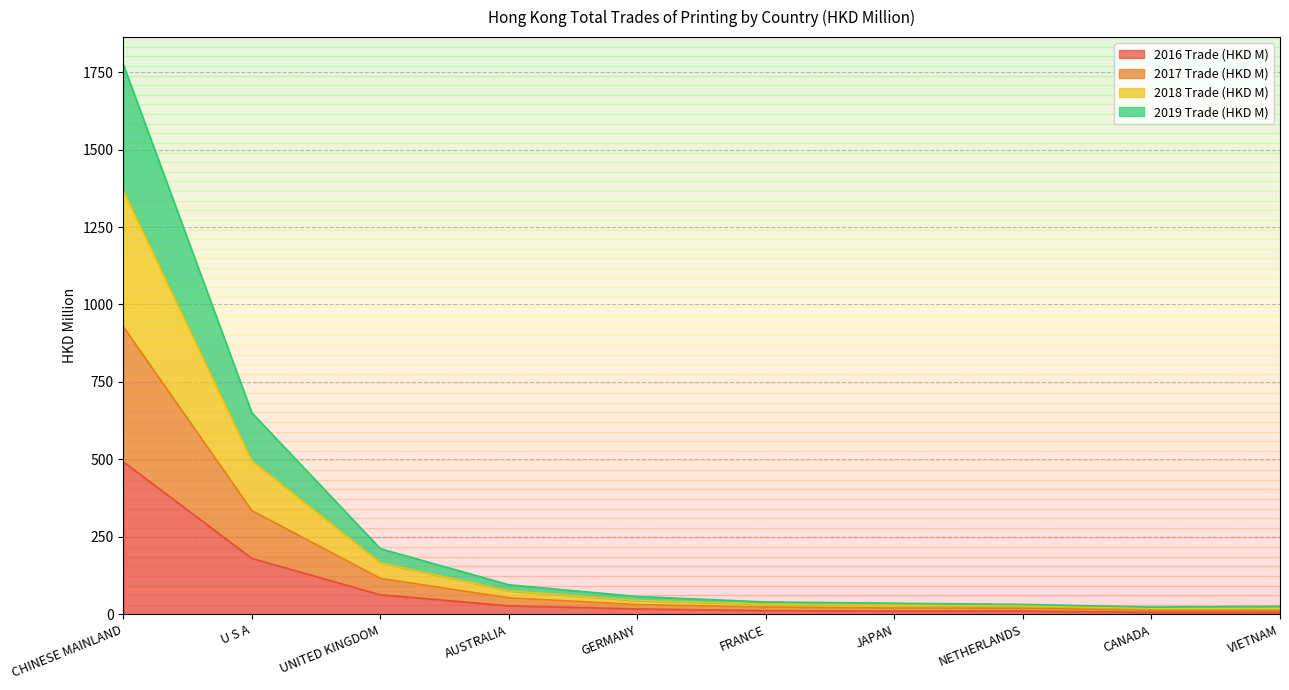

What value does the 2016 Trade (HKD M) series have at JAPAN?

10.4